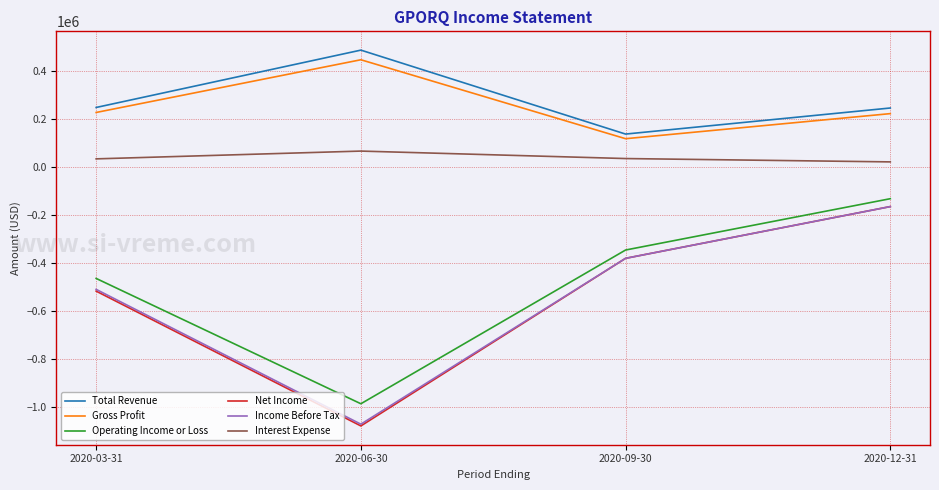

True or false: Interest Expense and Total Revenue intersect in this chart.

False